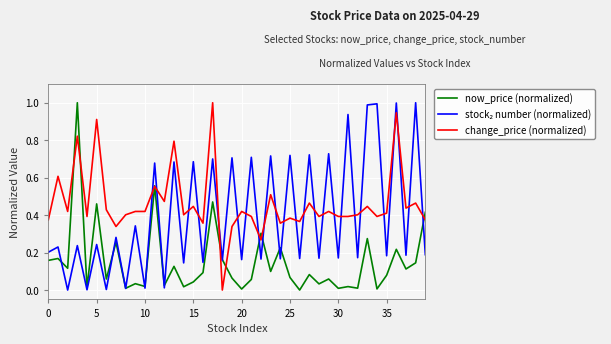

Does the chart have visible grid lines?

Yes